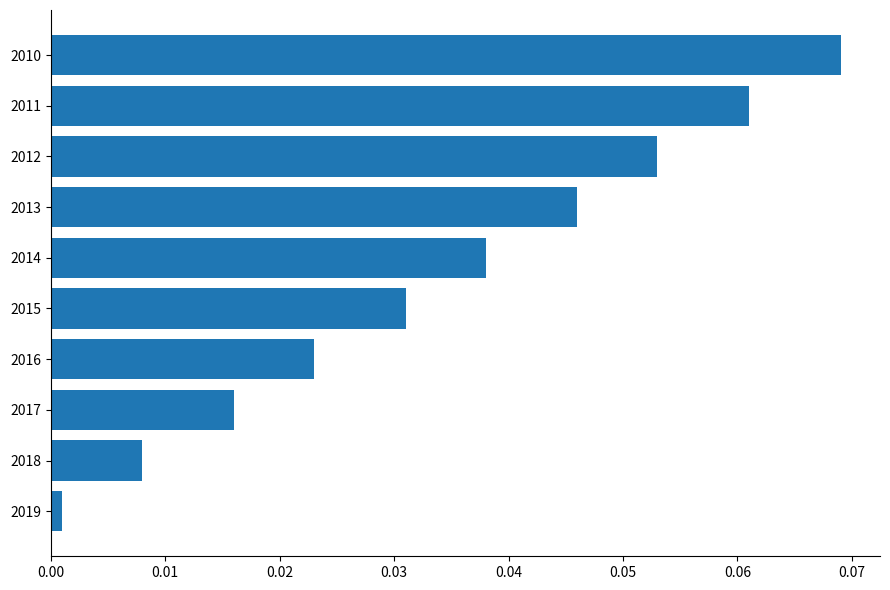

At which category does the chart reach its minimum across all series?

2019